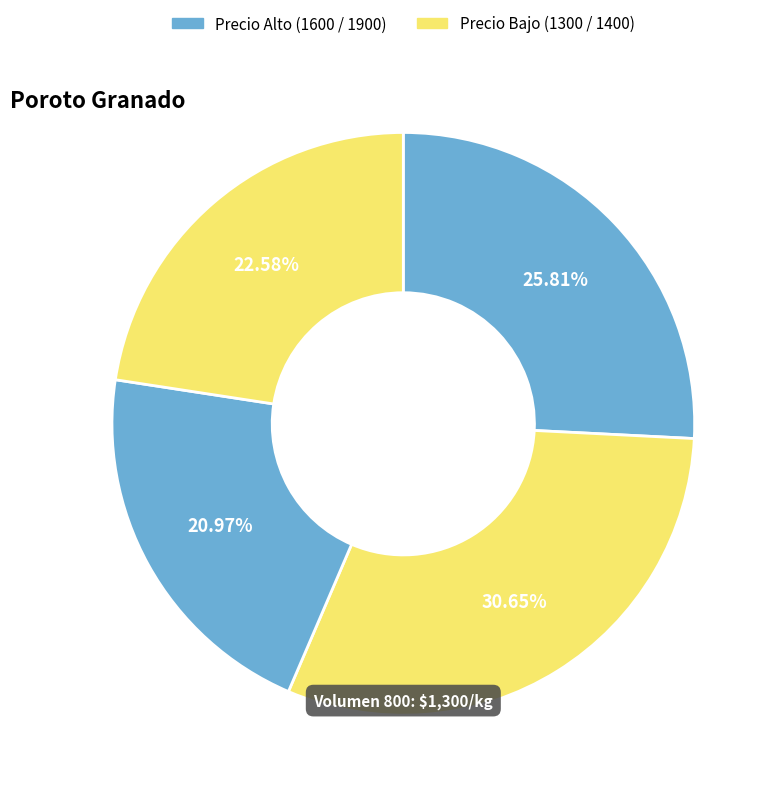

How many slices are in this pie chart?

4